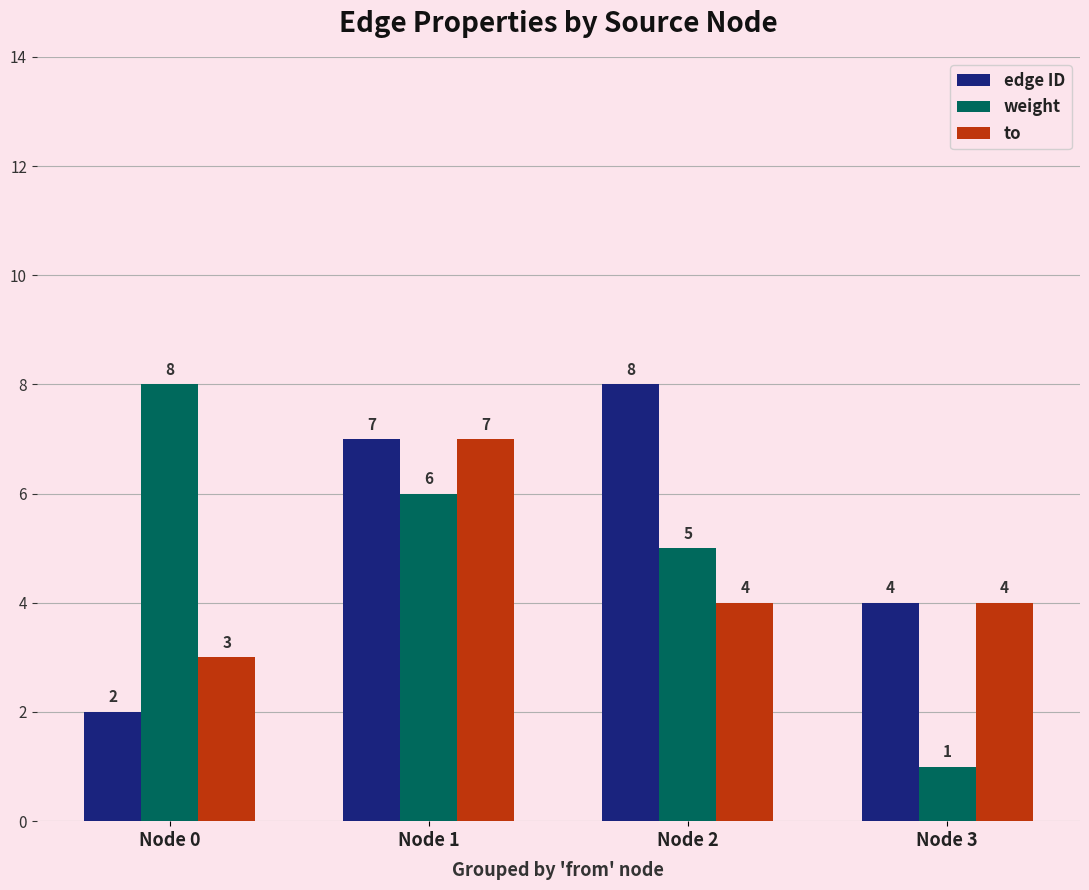

Is the value of weight at Node 1 greater than the value of to at Node 0?

Yes